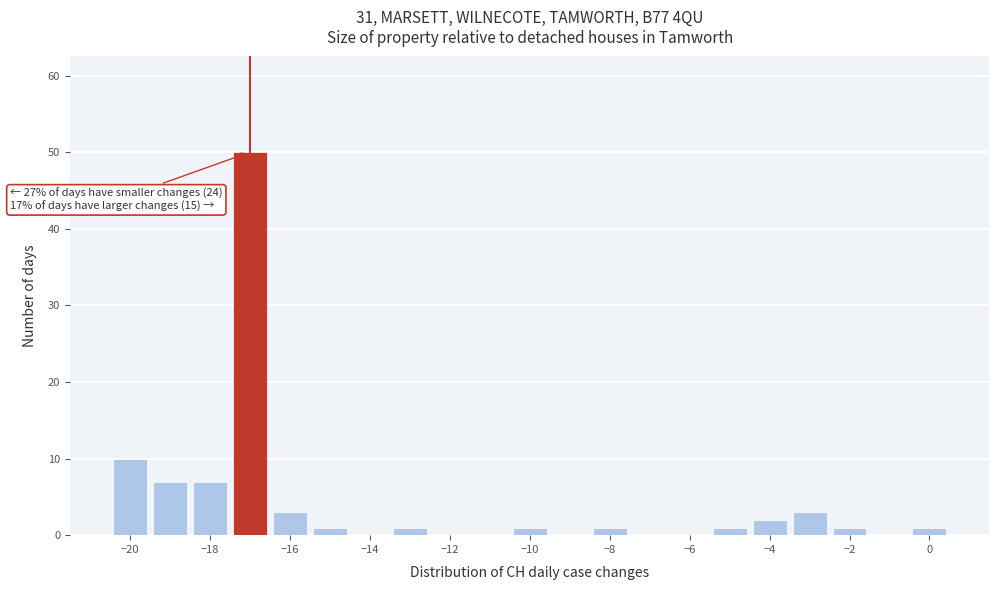

Which range on the x-axis has the tallest bar?

-17.5 to -16.5